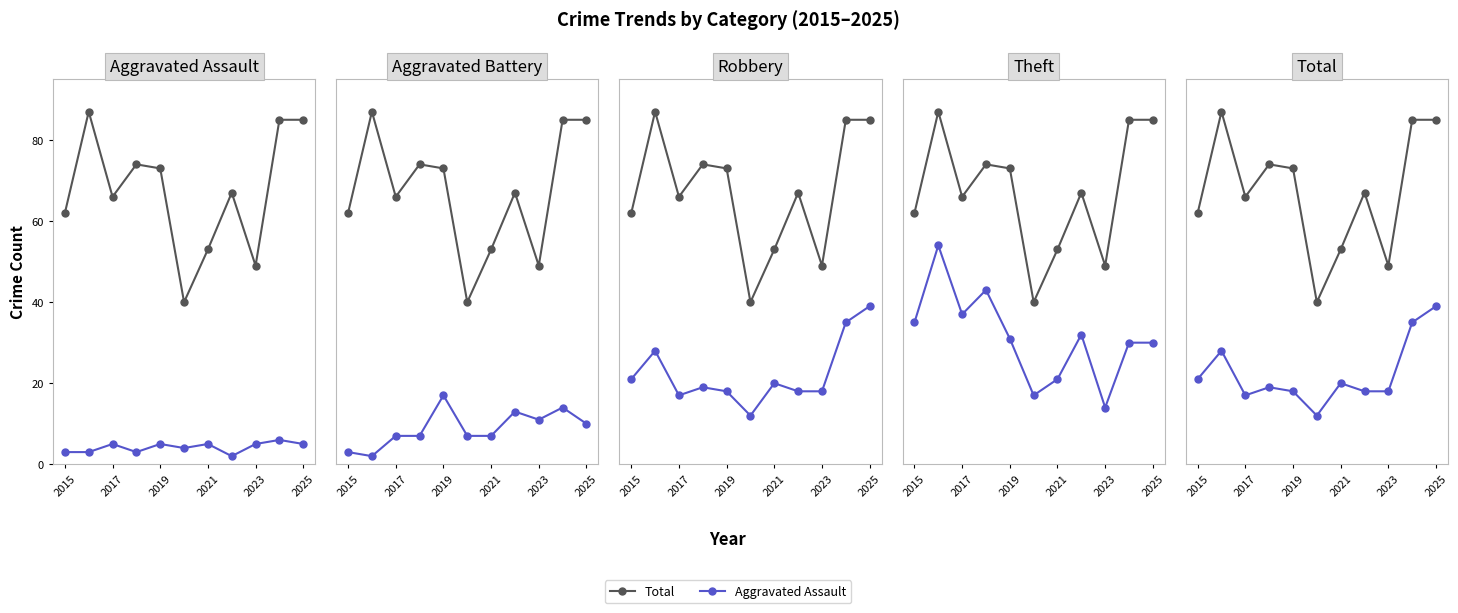

True or false: Aggravated Battery and Robbery intersect in this chart.

False